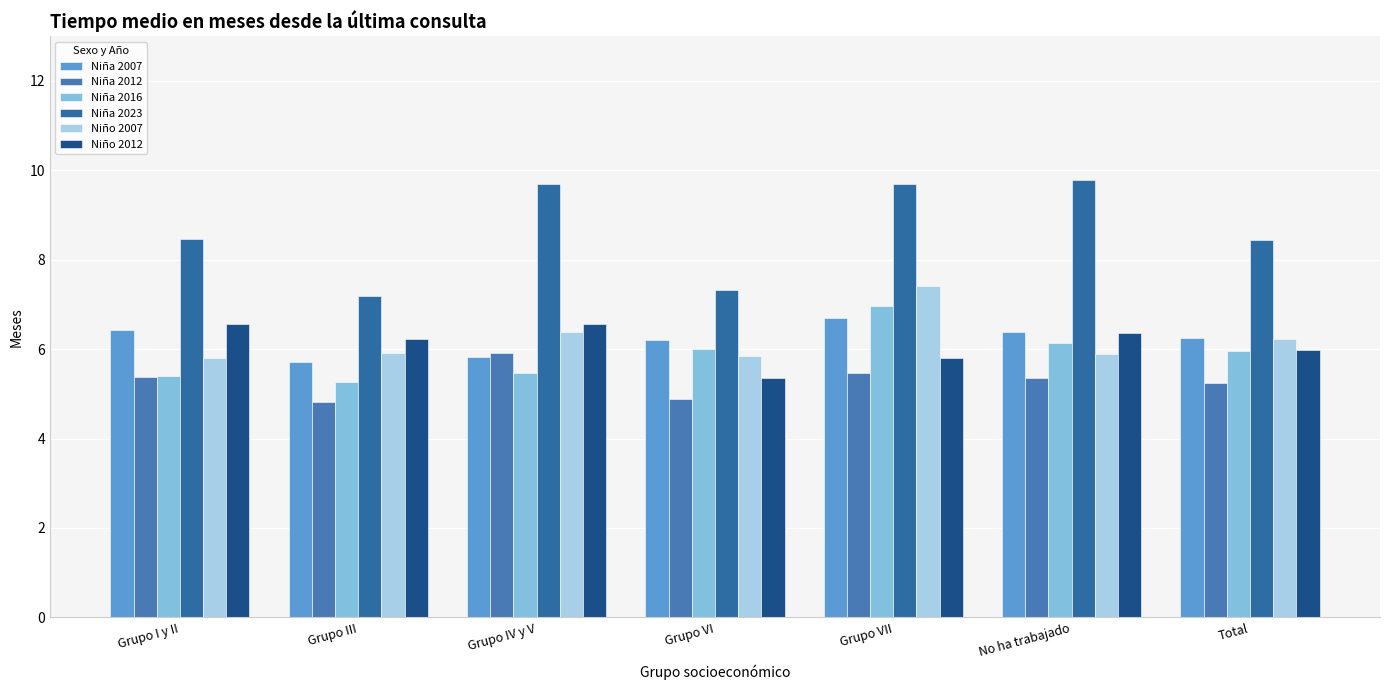

What is the difference between the maximum and minimum values in the Niña 2007 series?

1.0